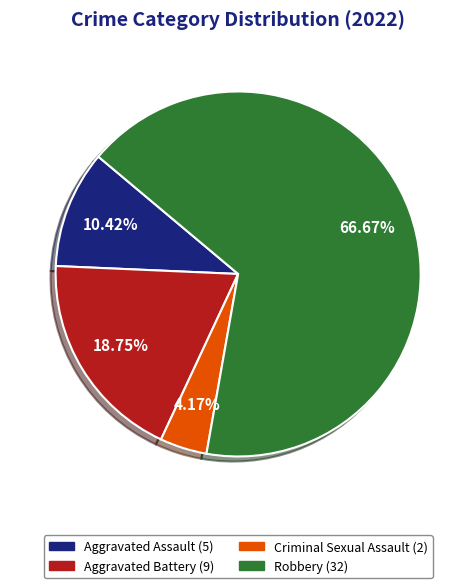

What is the largest slice in the pie chart?

Robbery